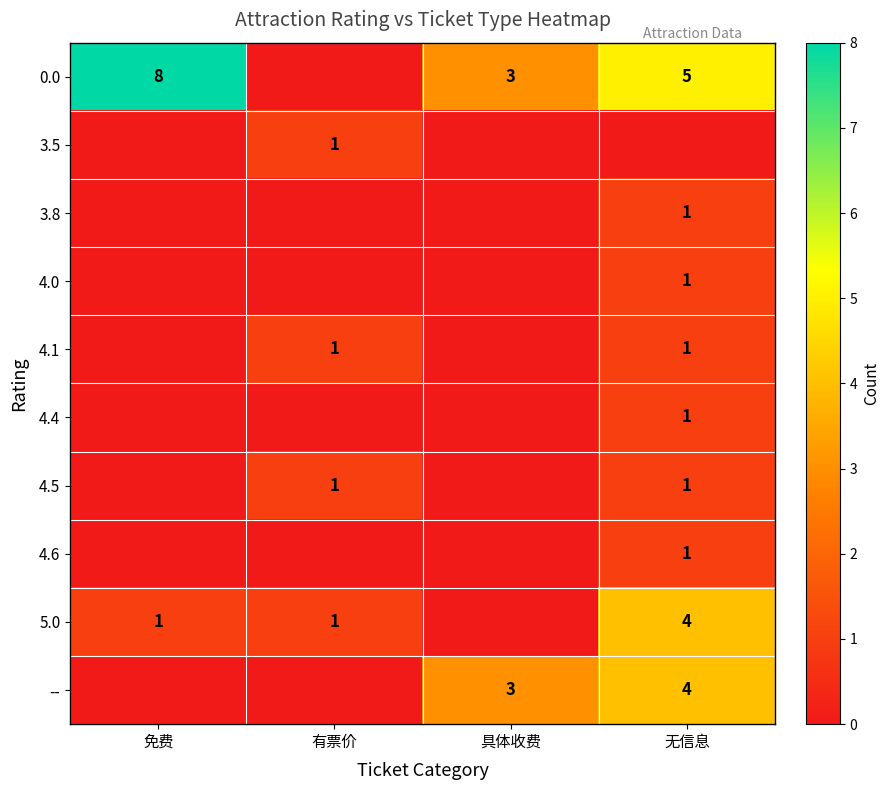

Is it true that -- equals 1 at 具体收费?

False